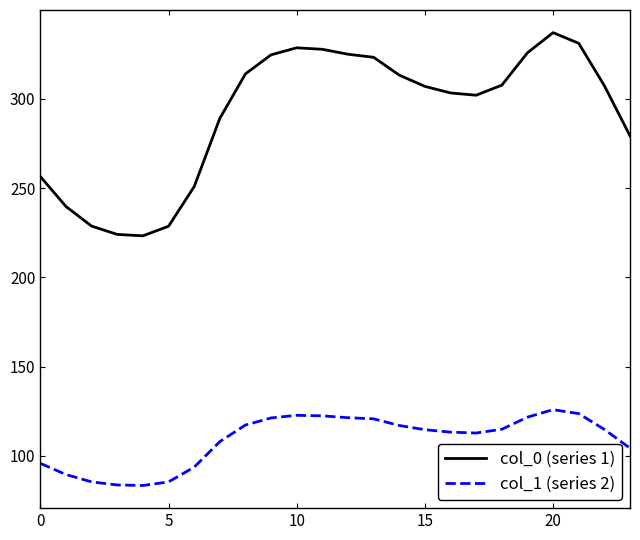

In col_1 (series 2), how many points are lower than both neighbors (excluding endpoints)?

2